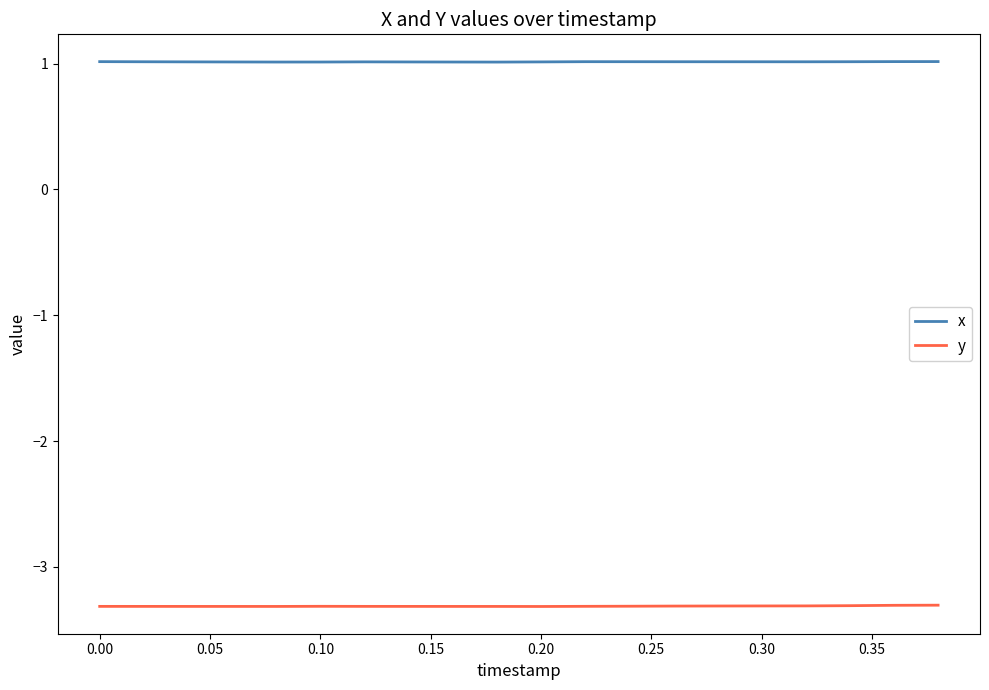

Which series has the largest total across all categories?

x